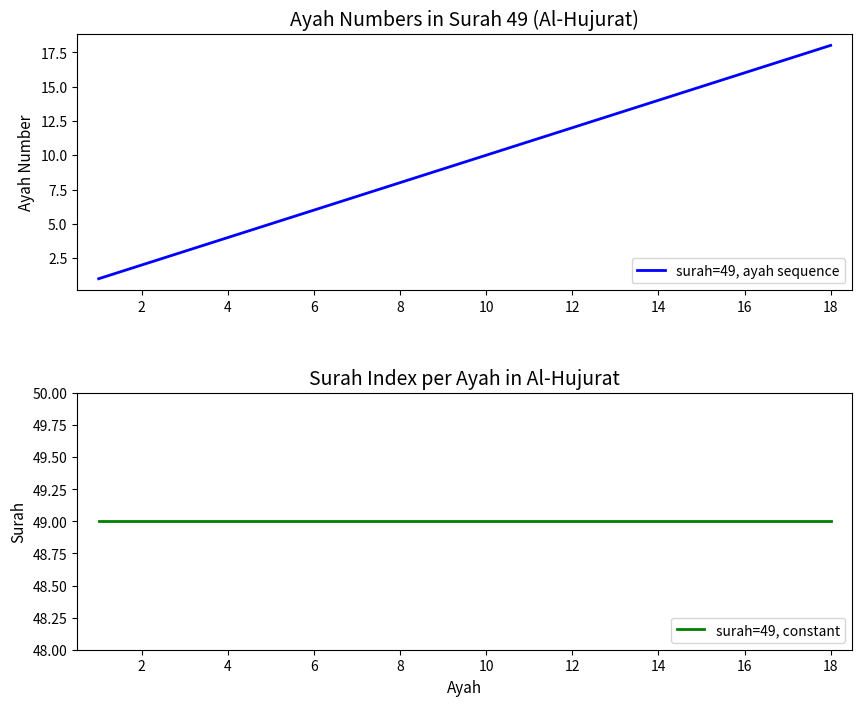

At how many categories does at least one series exceed 12?

18